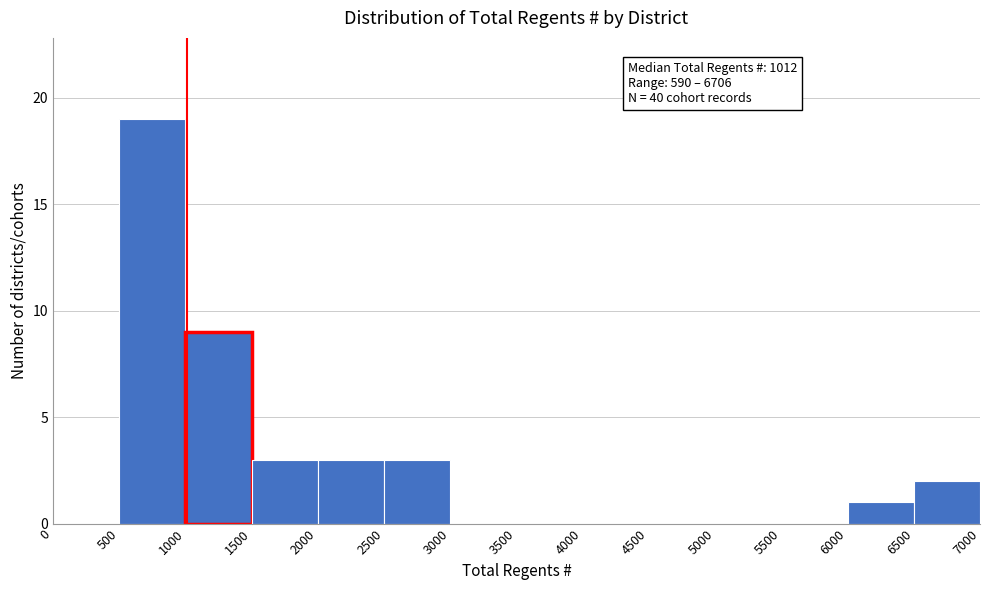

Over which range of the x-axis is the bar tallest?

500 to 1000